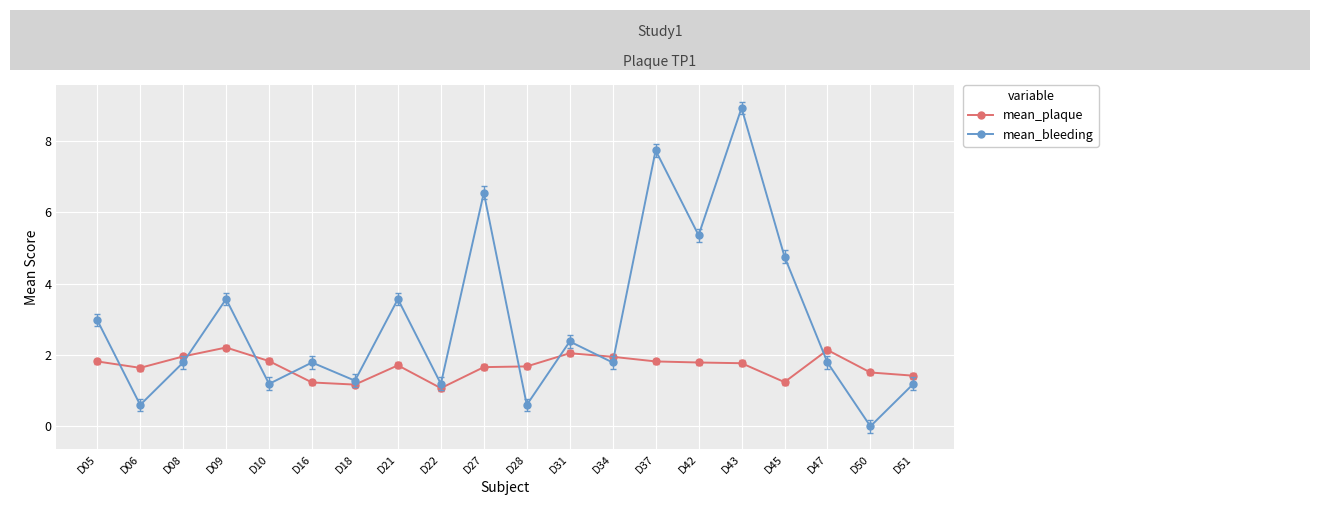

What is the difference between the maximum and minimum values in the mean_bleeding series?

8.9